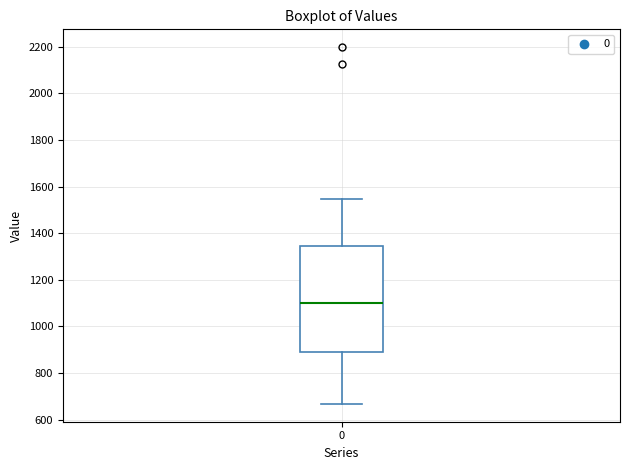

Read this box plot against the y-axis: the position of the median line, the range covered by the box, and the ends of both whiskers. The values are not printed on the chart, so give them approximately, as read against the axis.

median 1100, box 900 to 1340, whiskers 660 to 1540